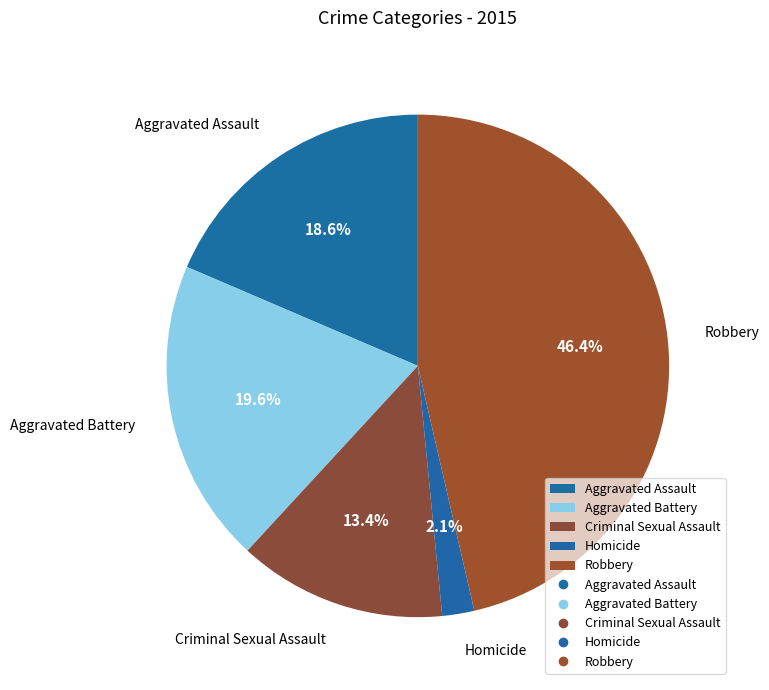

To the nearest percent, what is the difference between the largest and smallest slice percentages?

44%